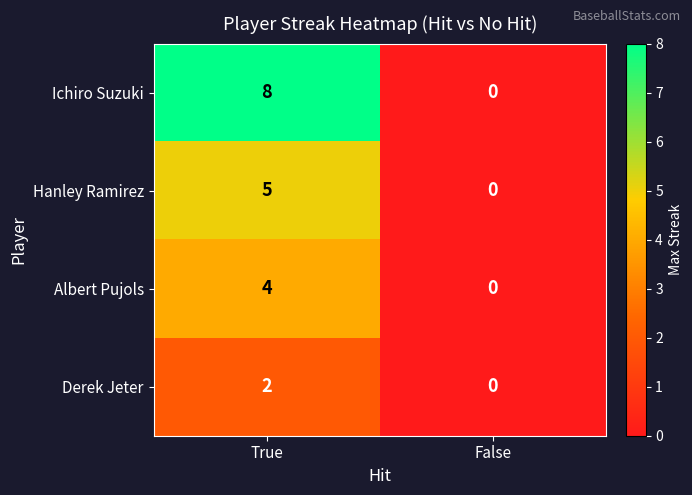

Rank the series by their average value, from highest to lowest.

Ichiro Suzuki, Hanley Ramirez, Albert Pujols, Derek Jeter